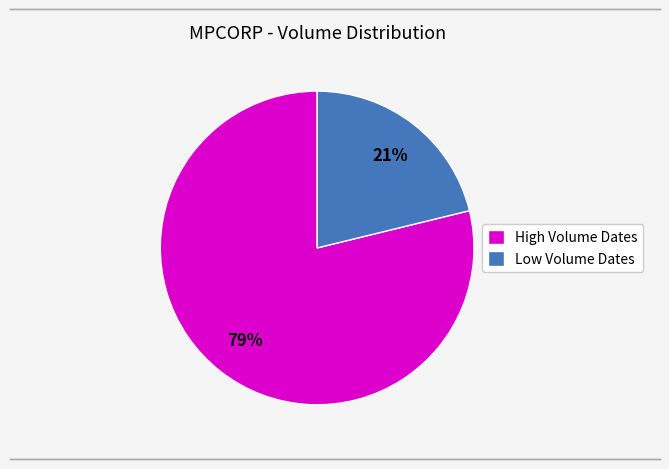

To the nearest percent, what is the average slice percentage?

50%